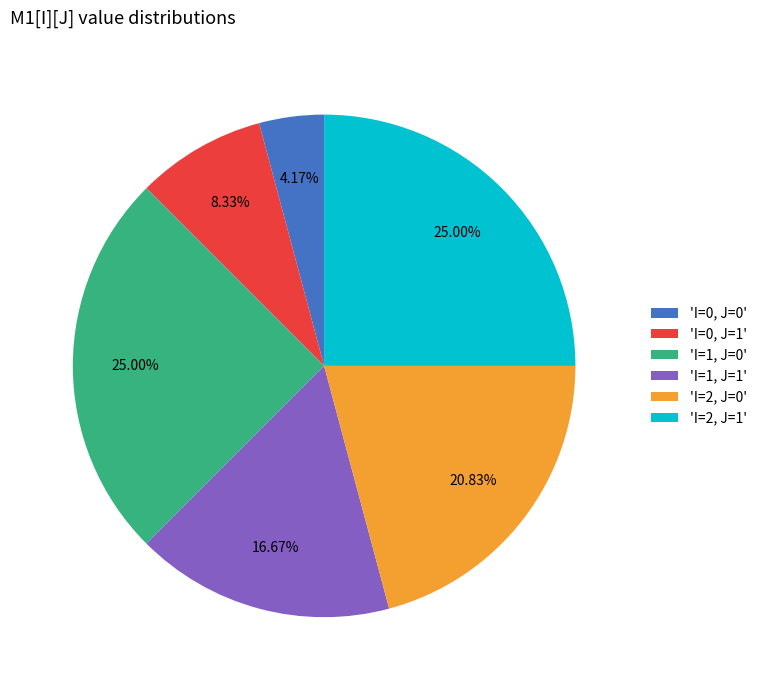

Which has a higher value, 'I=1, J=1' or 'I=0, J=0'?

'I=1, J=1'